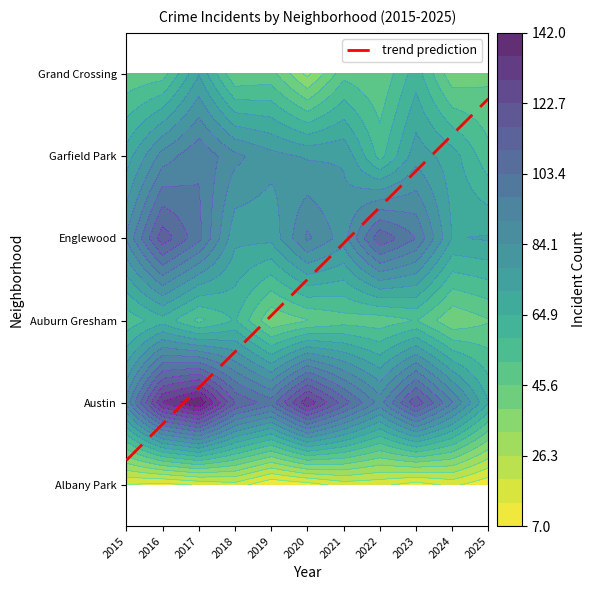

The value at 2018 is 1.6. True or false?

True